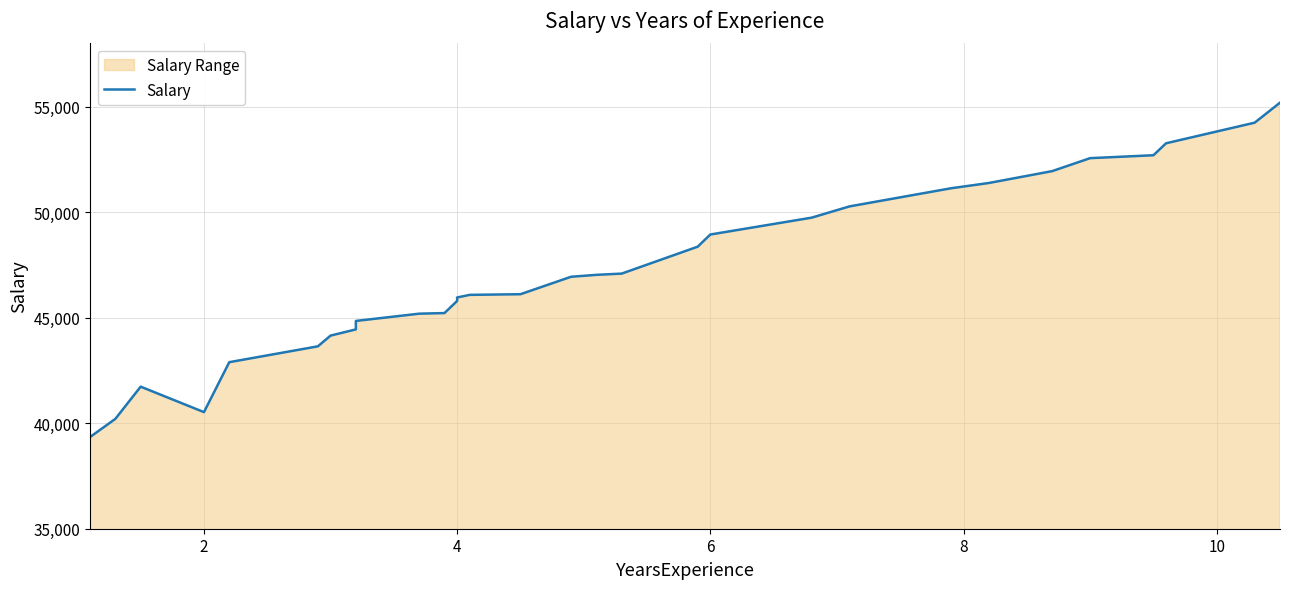

Reading left to right, what are all the values shown in this chart?

39343	40205	41731	40525	42891	43642	44150	44445	44845	45189	45218	45794	45957	46081	46111	46938	47029	47088	48363	48940	49738	50273	51130	51381	51943	52558	52696	53263	54239	55187